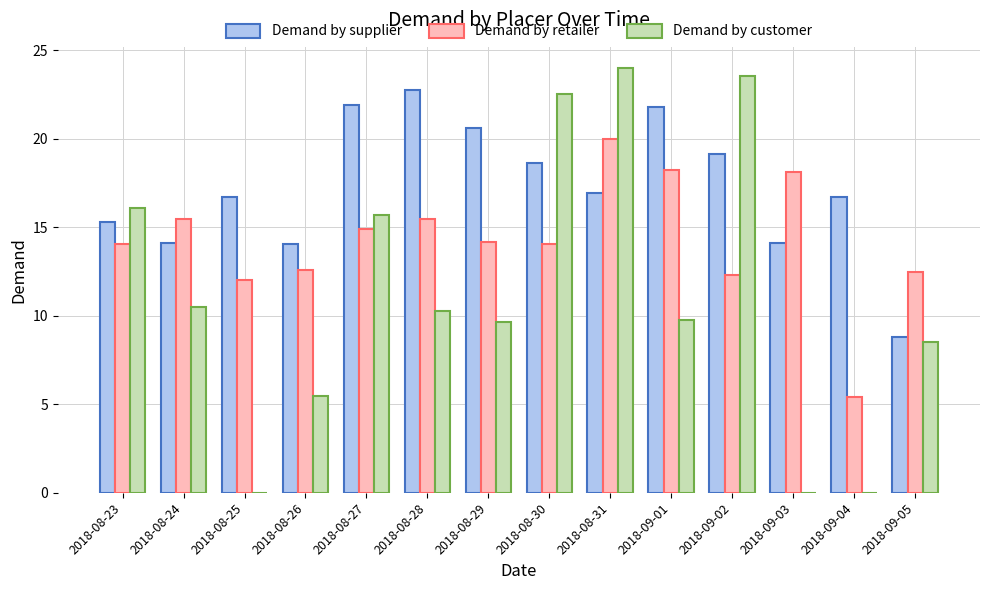

What is the highest value of the Demand by customer series?

24.0